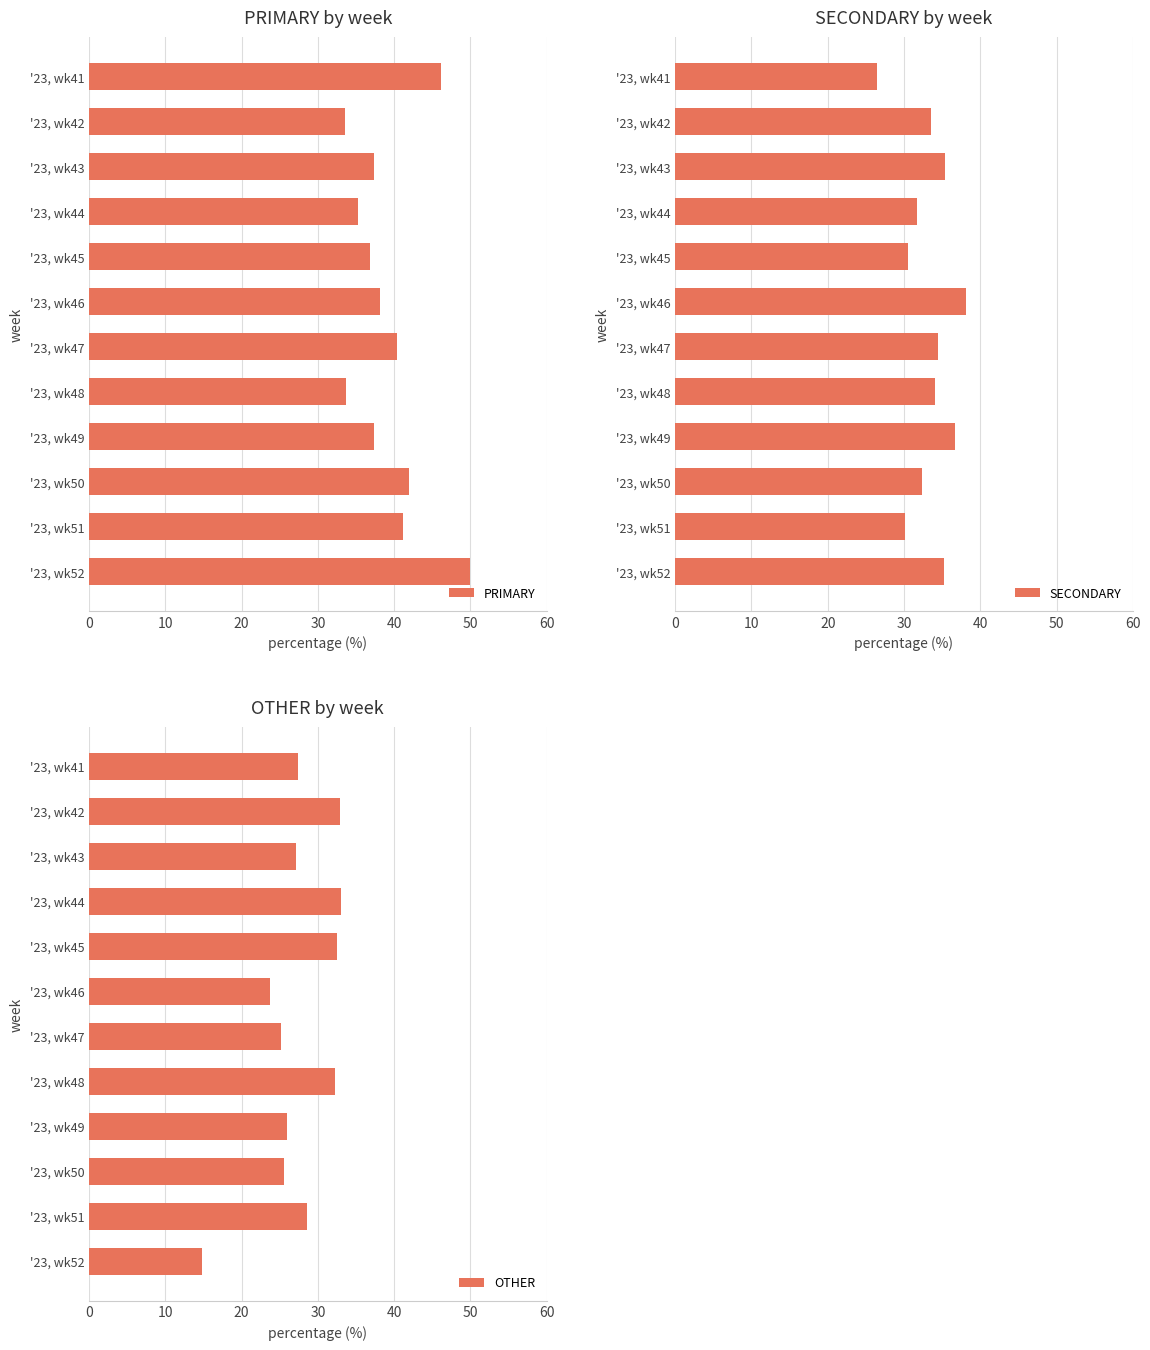

What is the greatest value displayed?

50.0